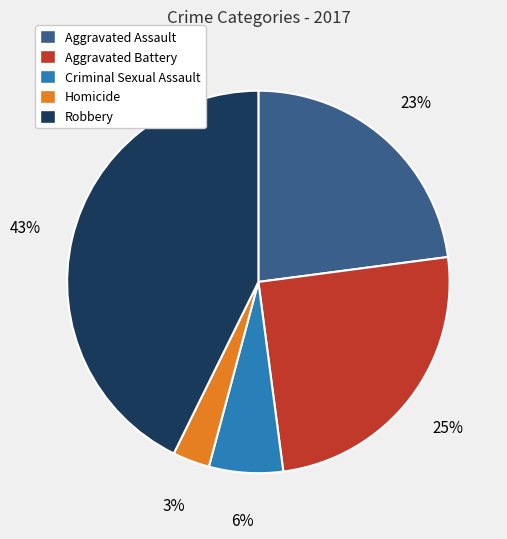

Which category has the biggest portion of the pie?

Robbery